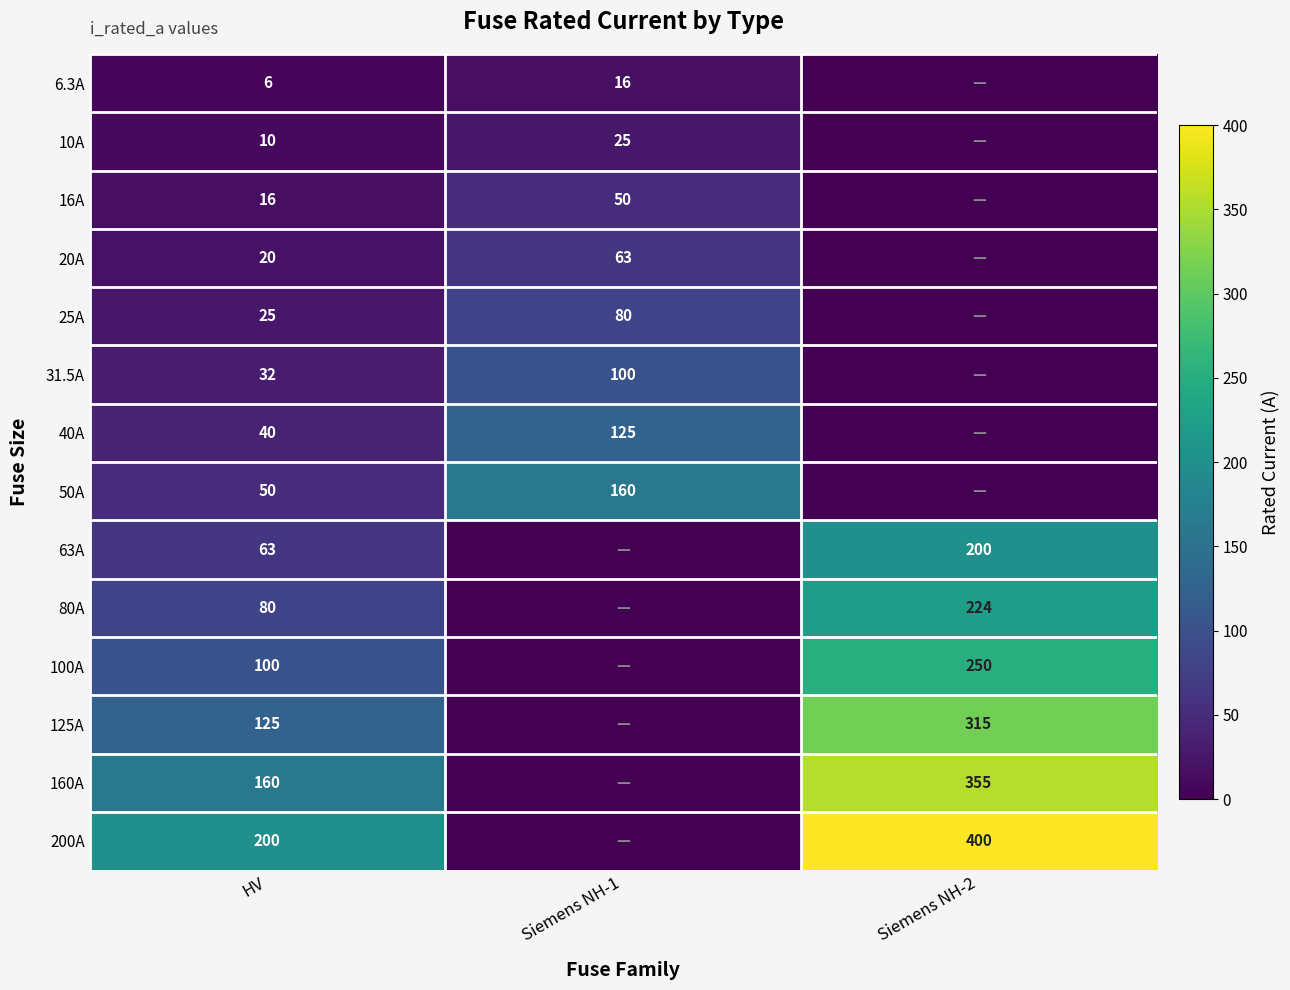

Is it true that 125A equals 125 at HV?

True